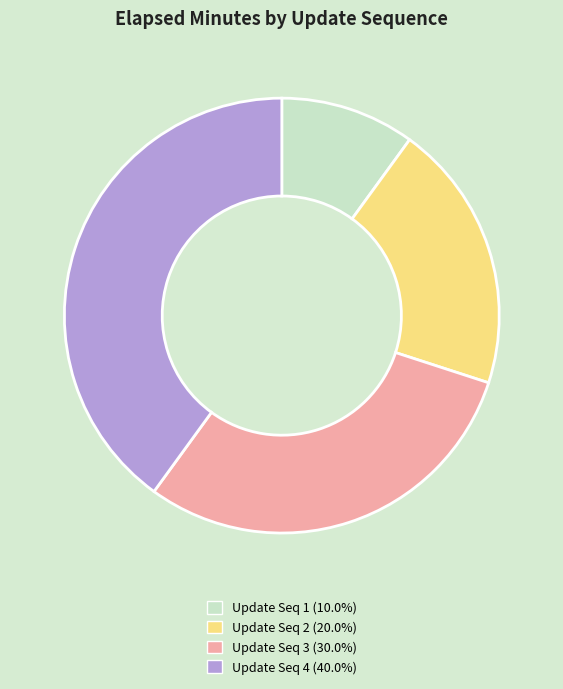

Is there a majority slice in this chart?

No